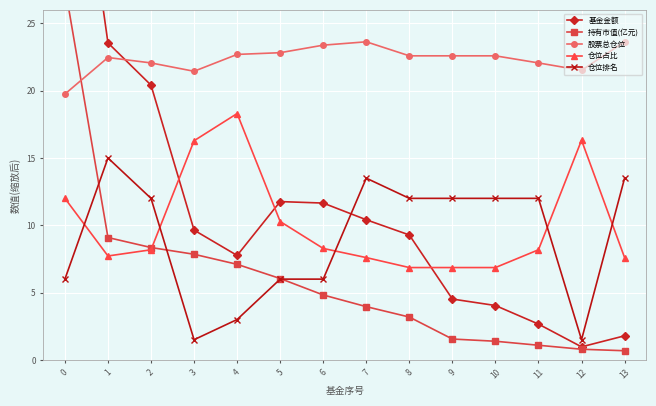

What is the difference between the maximum and minimum values in the 股票总仓位 series?

3.9